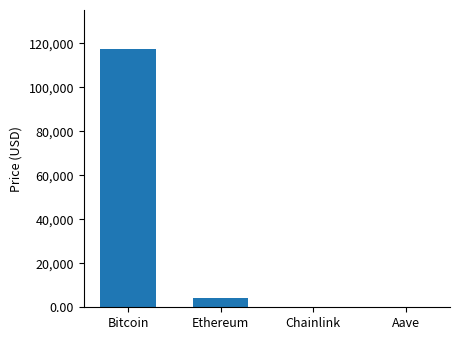

At which label does the data first exceed 4328?

Bitcoin